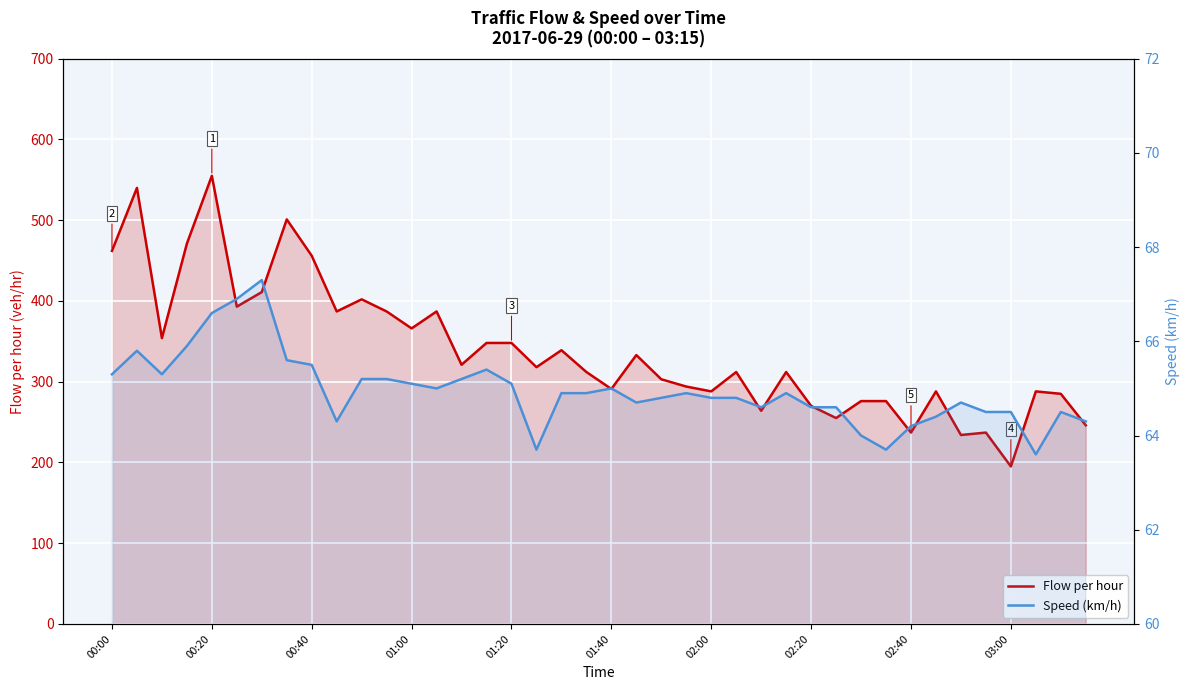

What is the difference between the second highest and minimum values in the Speed (km/h) series?

3.3